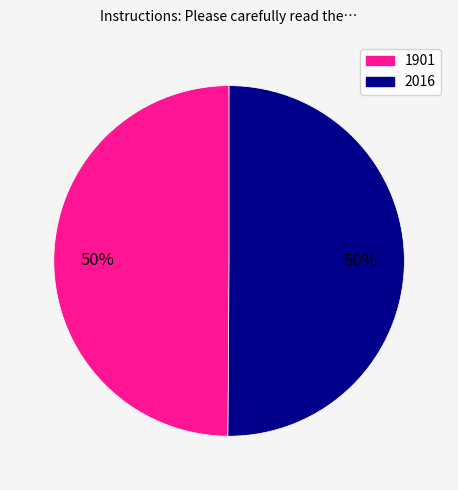

To the nearest percent, what portion does 1901 represent?

50%